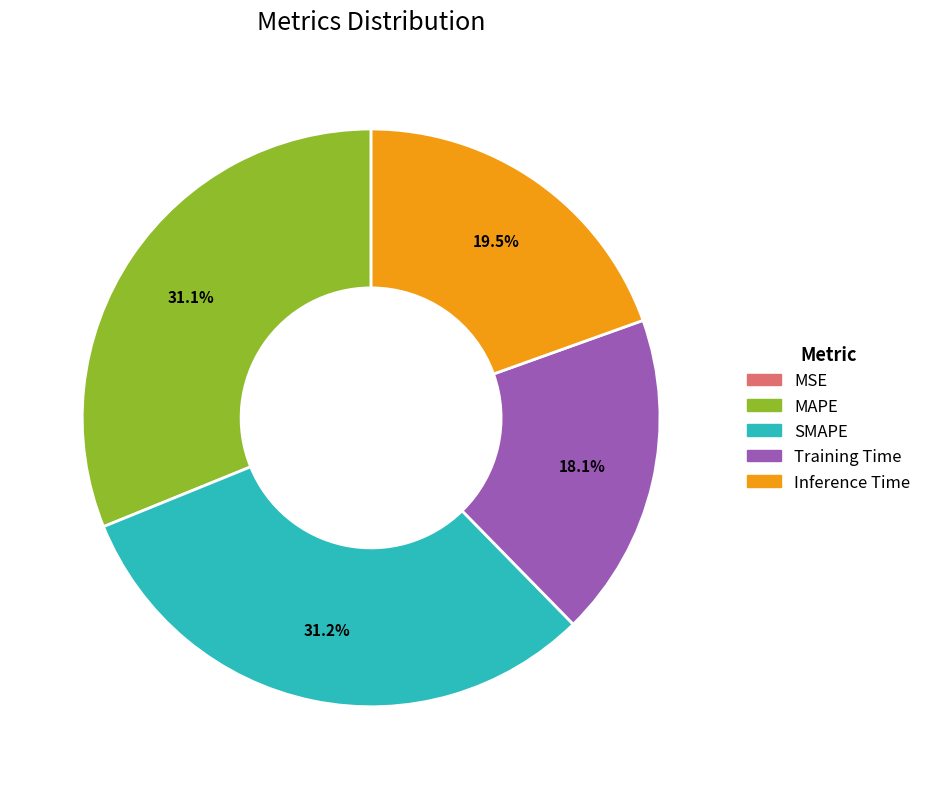

To the nearest percent, what percentage of the pie is MAPE?

31%